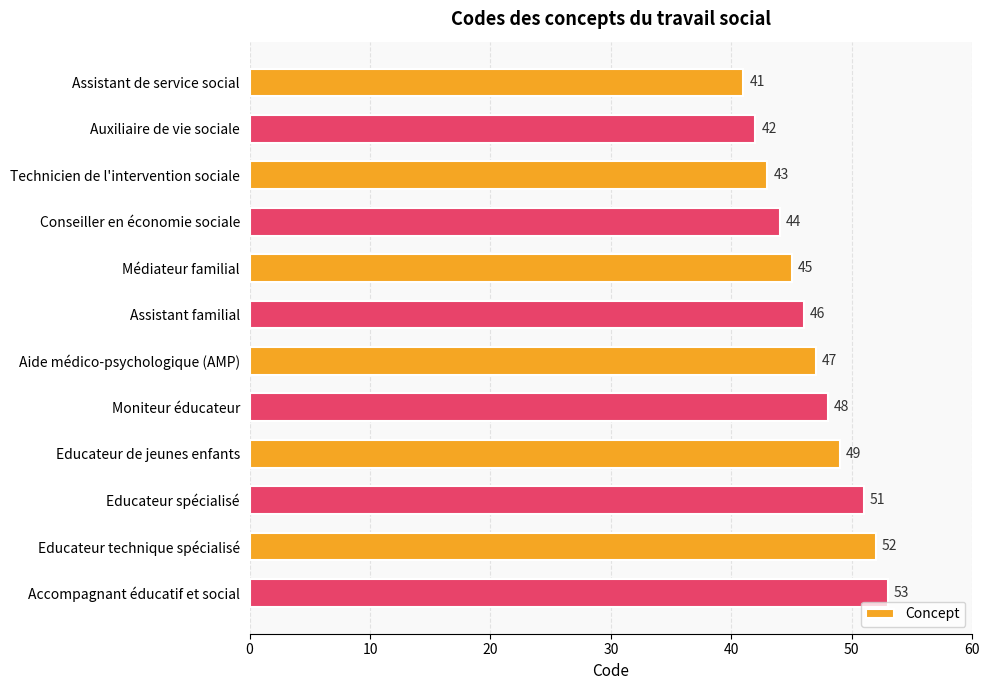

The chart shows a value of 59 at Conseiller en économie sociale. True or false?

False